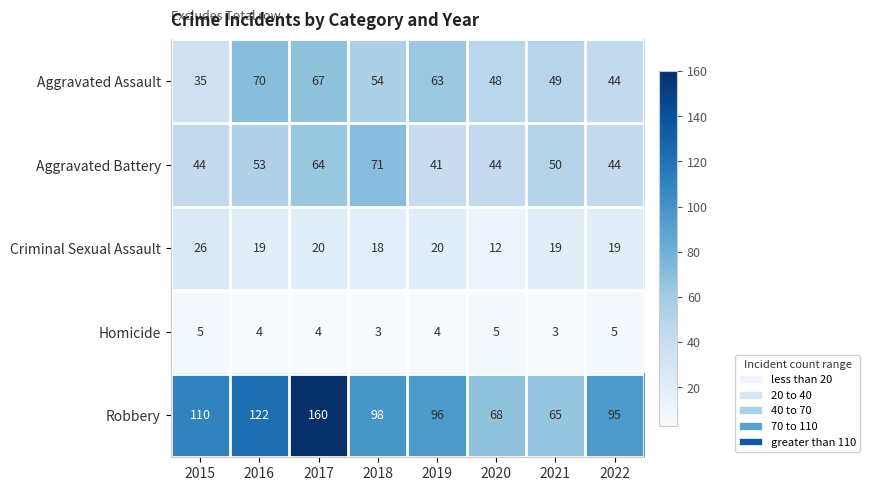

List the labels in order of Robbery value, smallest first.

2021, 2020, 2022, 2019, 2018, 2015, 2016, 2017